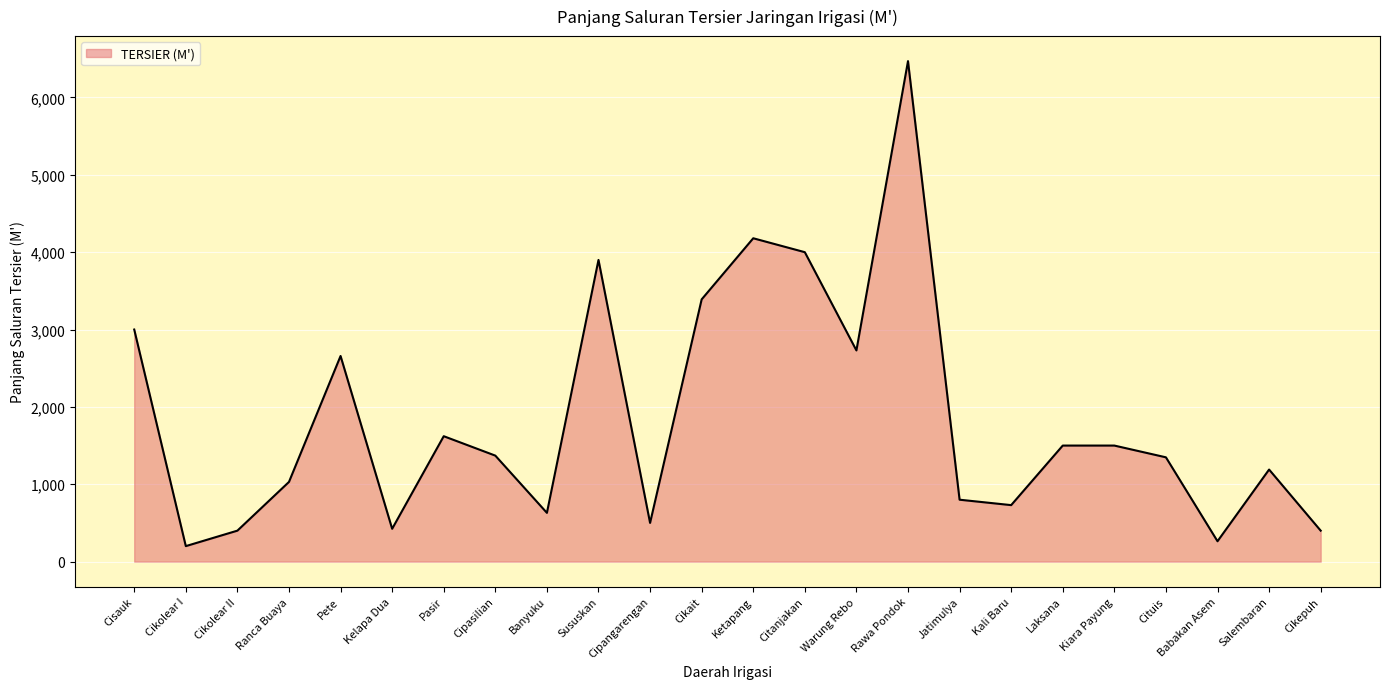

What is the difference between the maximum and minimum values?

6270